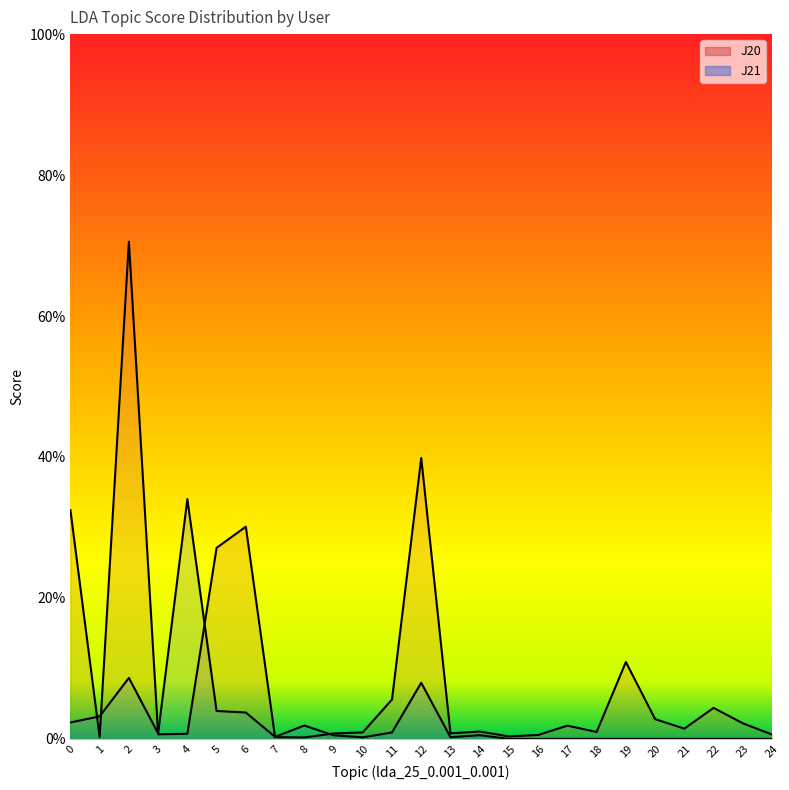

Rank the categories by J20 line value from lowest to highest.

8, 1, 7, 15, 16, 24, 3, 4, 9, 13, 10, 18, 14, 21, 17, 23, 20, 22, 11, 19, 5, 6, 0, 12, 2